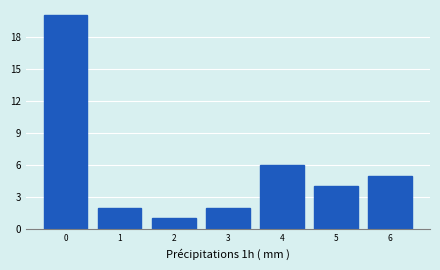

Reading left to right, what are all the values shown in this chart?

20	2	1	2	6	4	5